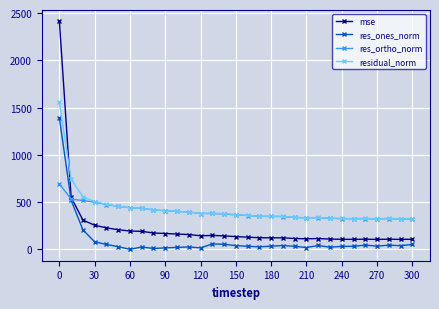

Rank the series by their maximum value, from highest to lowest.

mse, residual_norm, res_ones_norm, res_ortho_norm